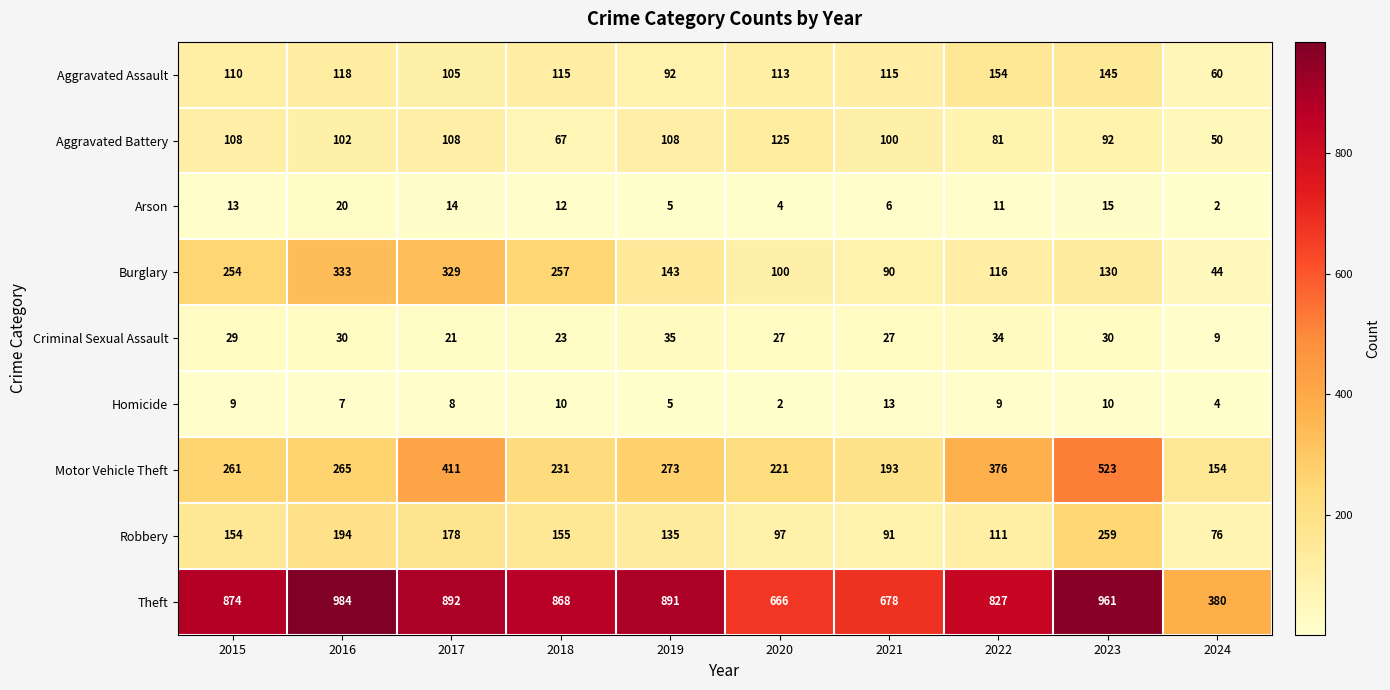

What is the approximate value of Arson at 2023?

15